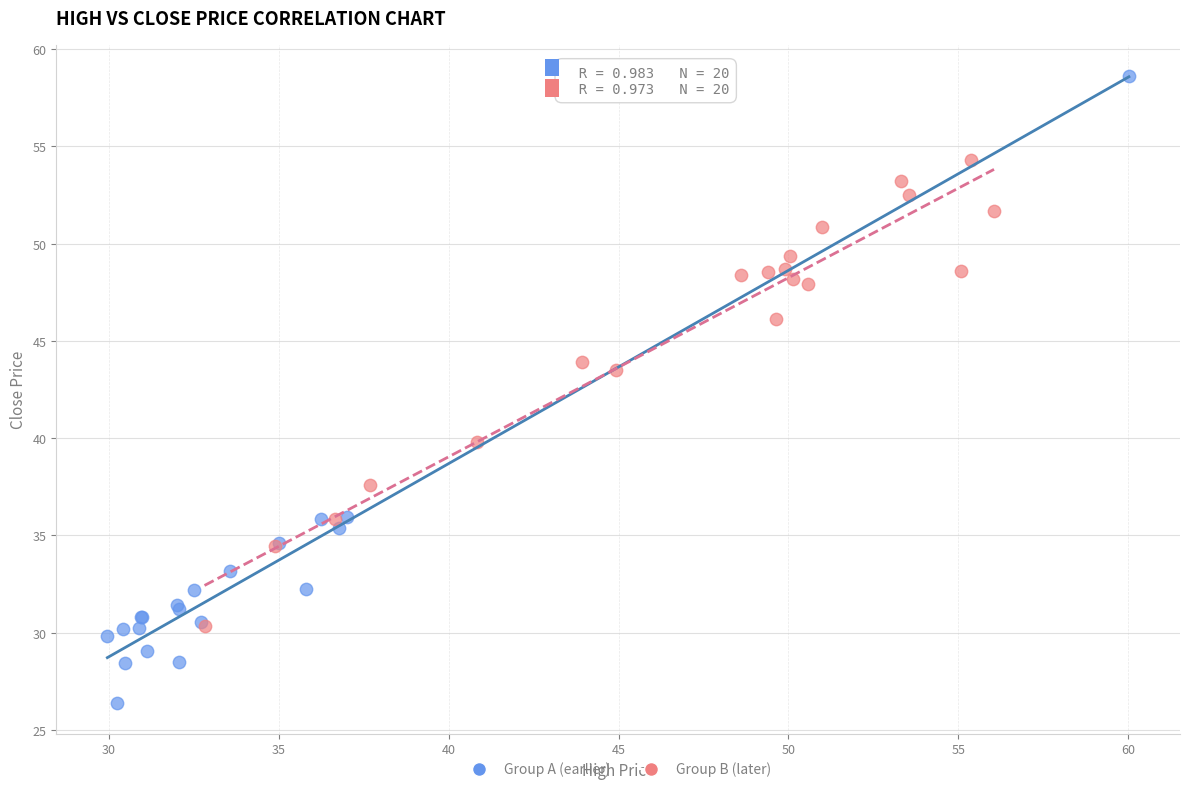

Which series has the widest spread of Y values?

Group A (earlier)